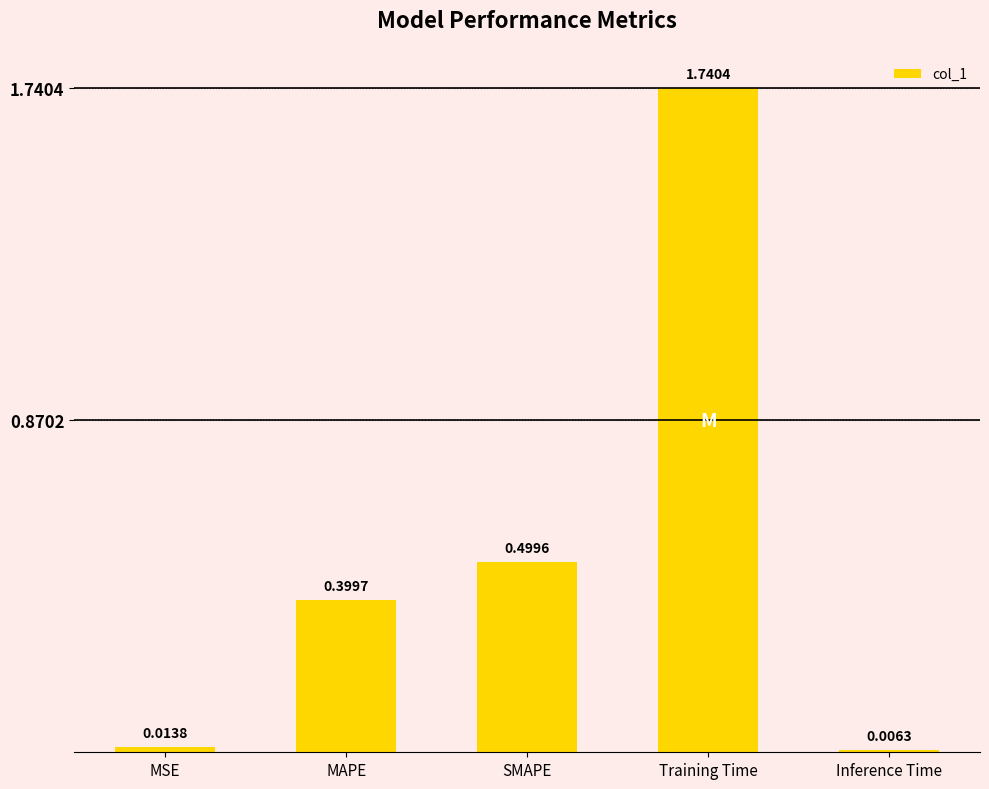

Does the chart contain stacked bars?

No